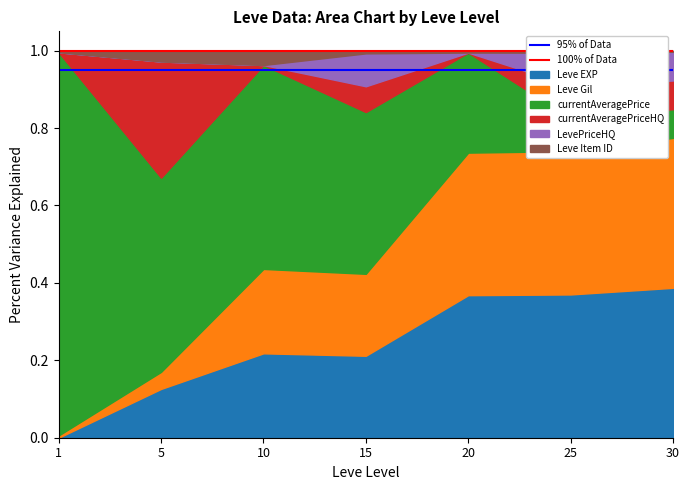

What is the greatest value displayed?

1.0